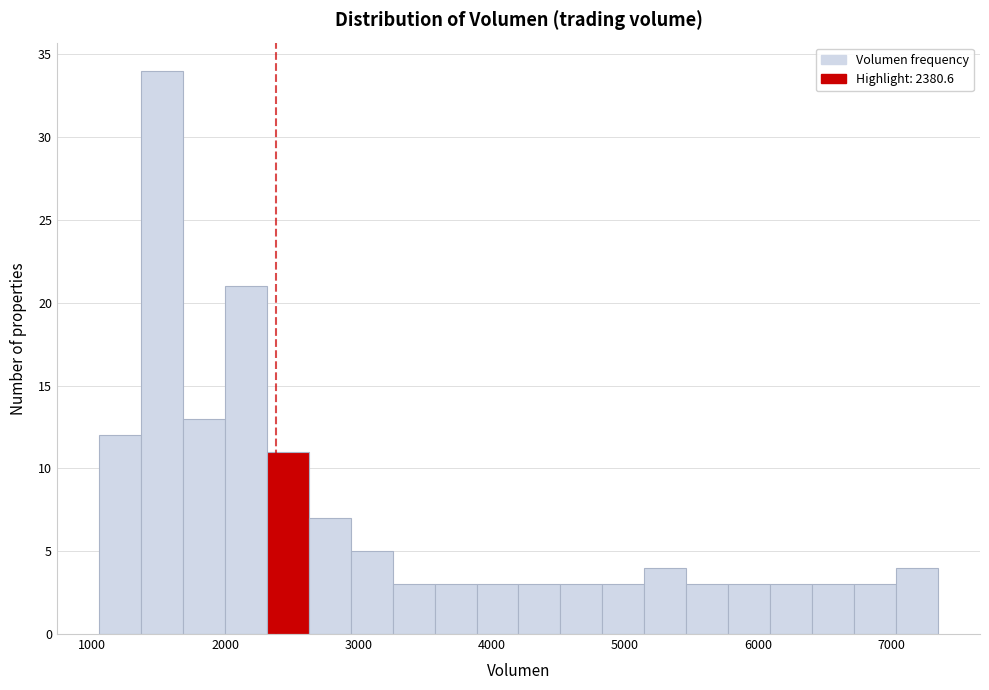

Read against the x-axis, roughly where is the centre of the tallest bar?

1500